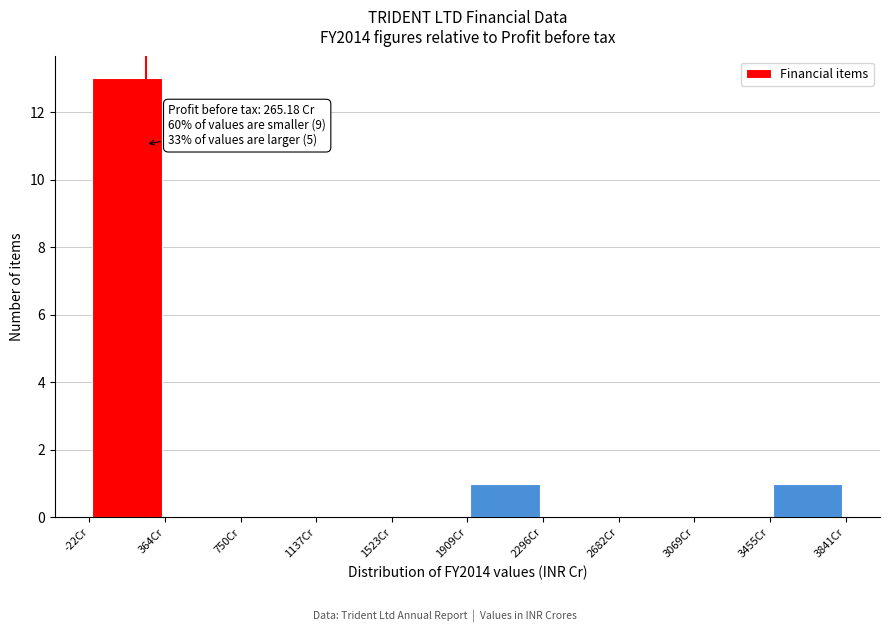

Which range on the x-axis has the tallest bar?

0 to 350